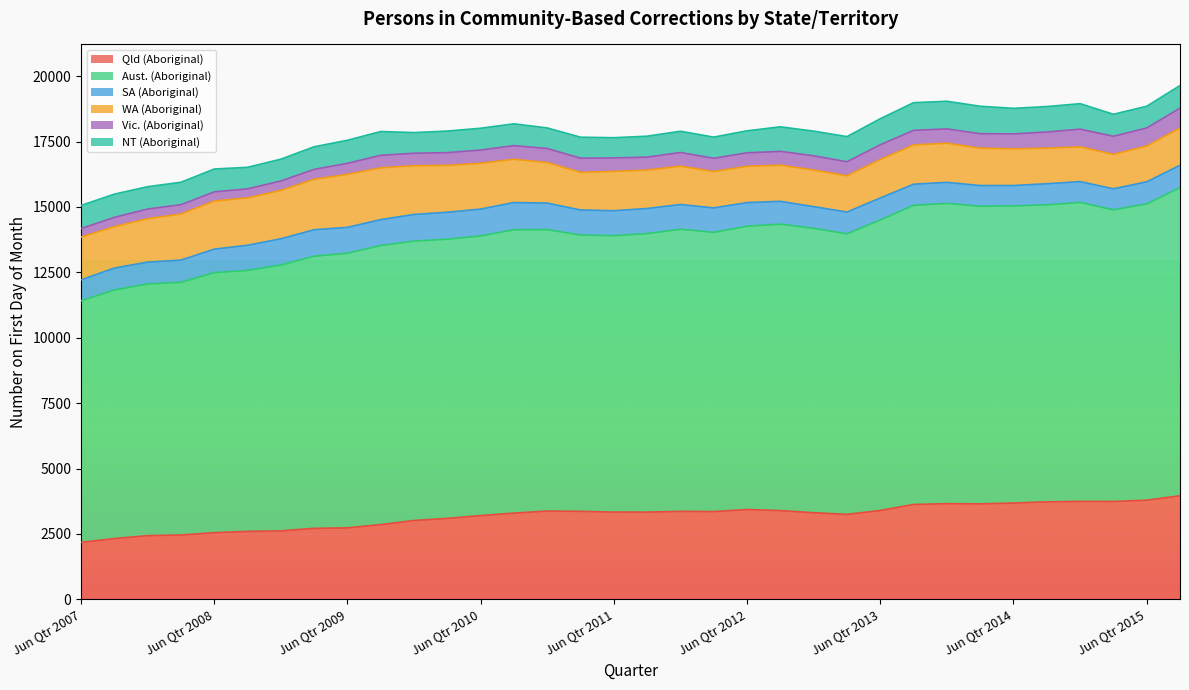

At which category does Aust. (Aboriginal) reach its first local valley?

Mar Qtr 2010